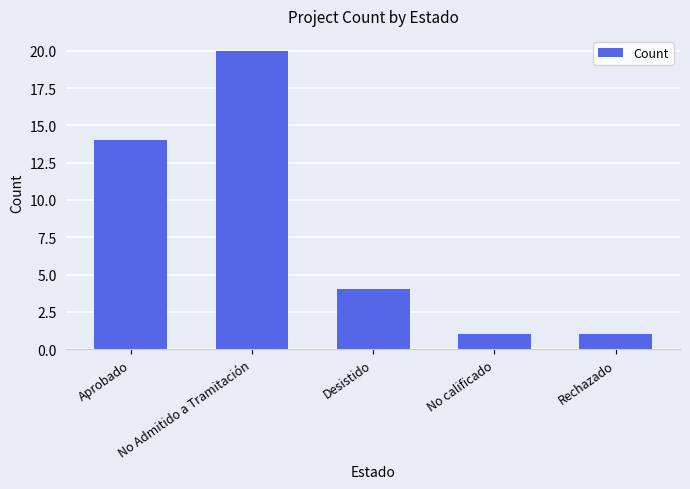

Reading left to right, what are all the values shown in this chart?

Aprobado=14	No Admitido a Tramitación=20	Desistido=4	No calificado=1	Rechazado=1